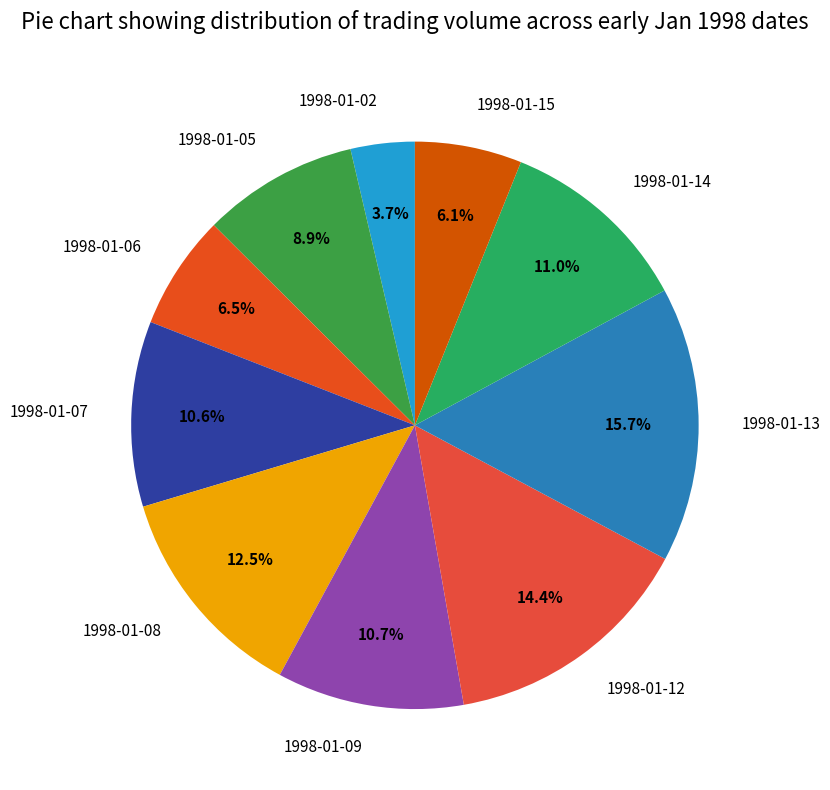

To the nearest percent, what is the difference between the 1998-01-06 and 1998-01-05 slice percentages?

2%